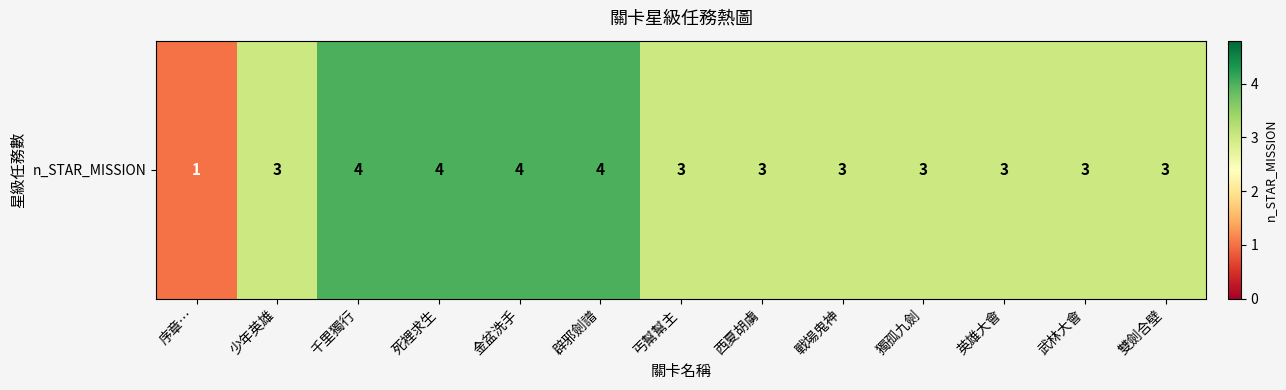

Reading left to right, extract all data points from this chart.

1	3	4	4	4	4	3	3	3	3	3	3	3